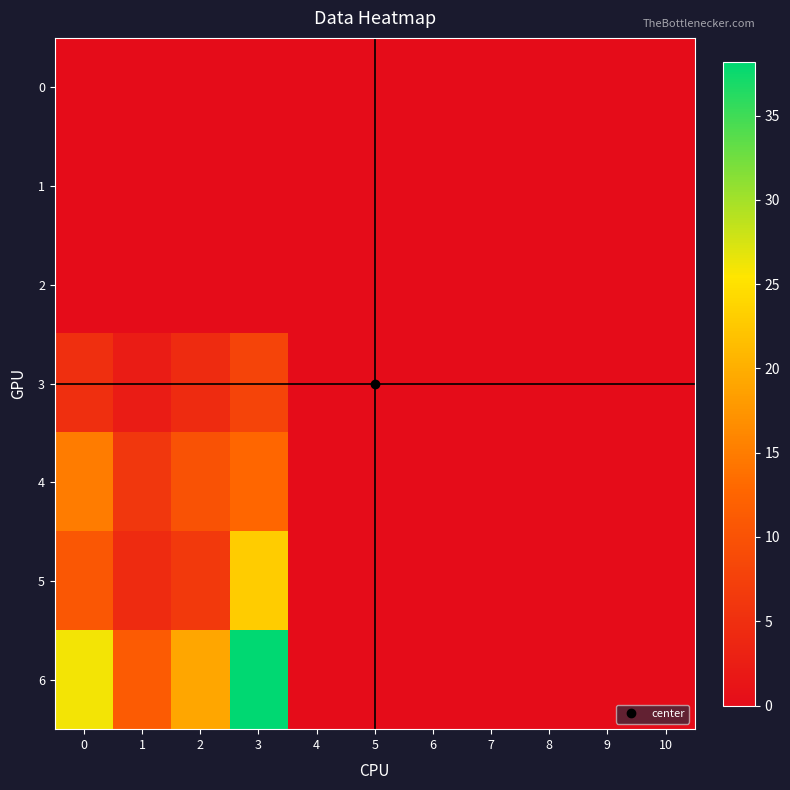

Rank the series at 2 from lowest to highest value.

0, 1, 2, 3, 5, 4, 6